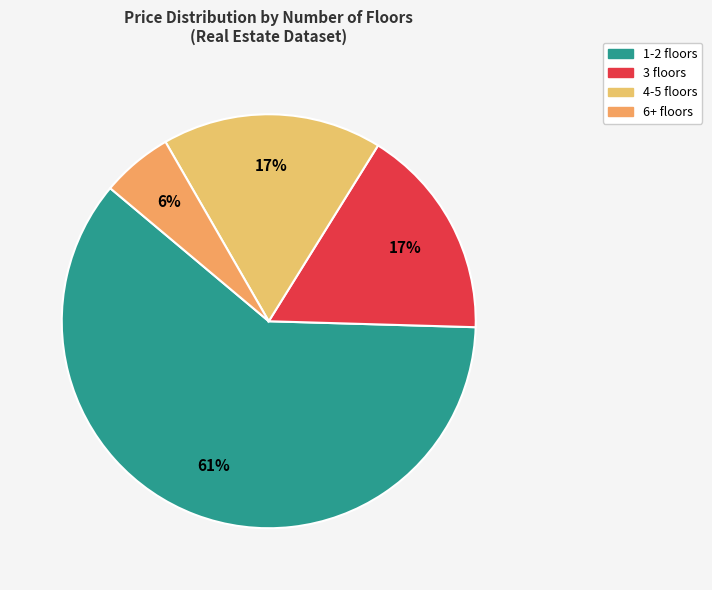

What is the largest slice in the pie chart?

1-2 floors